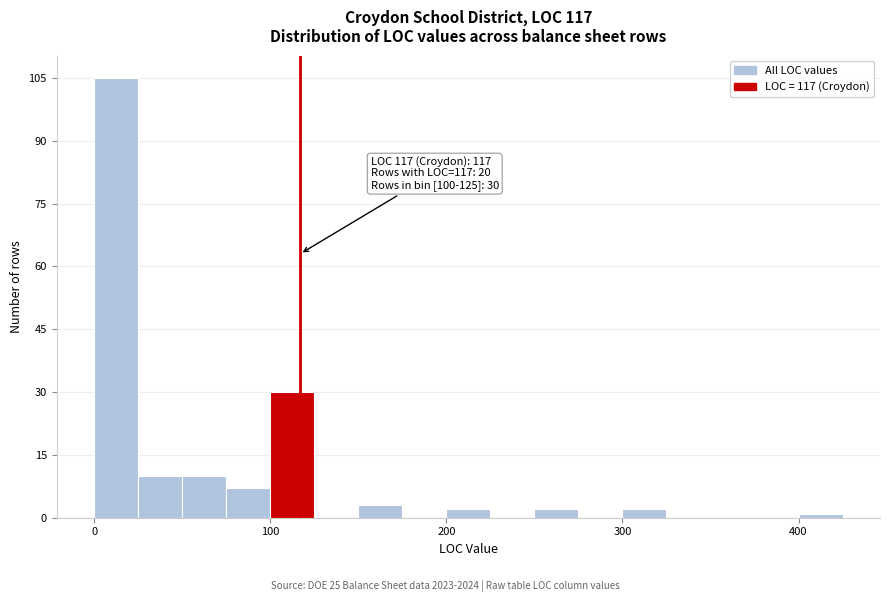

Around what value on the x-axis is the tallest bar? Give the approximate position of its centre, as read against the axis.

10